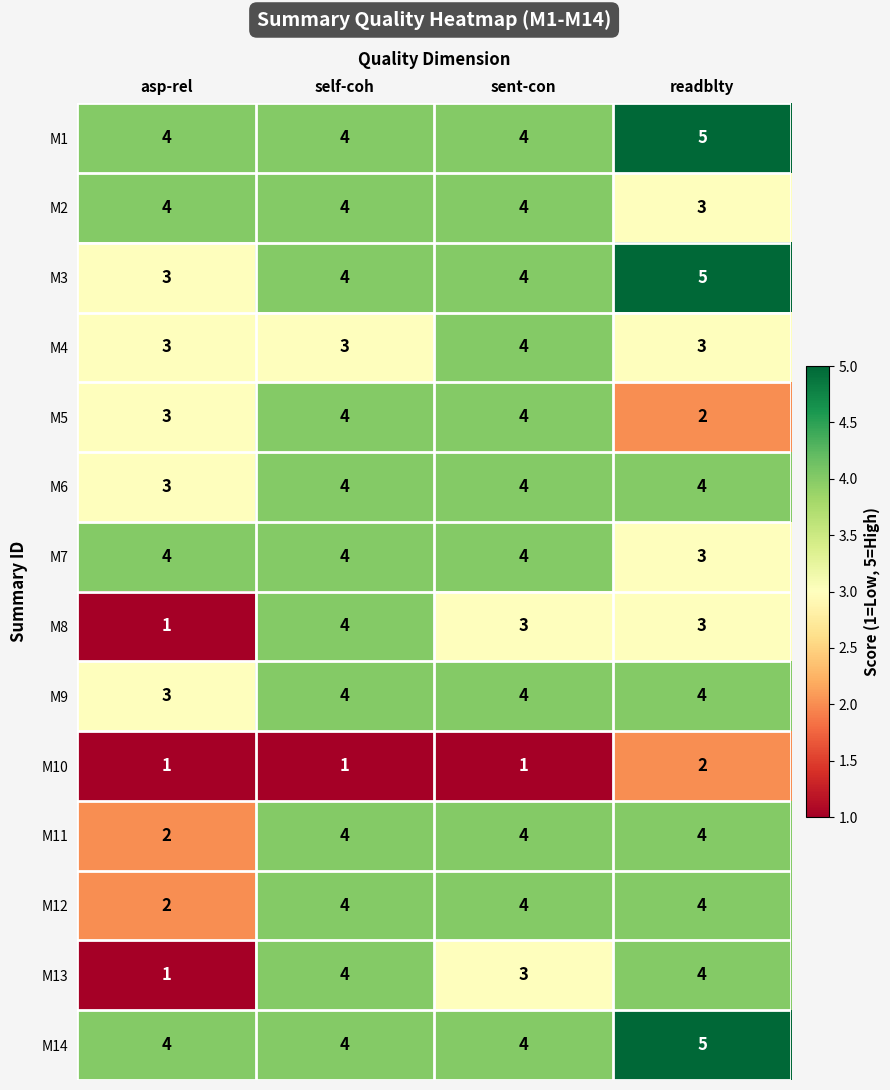

What is the sum of all M5 values?

13